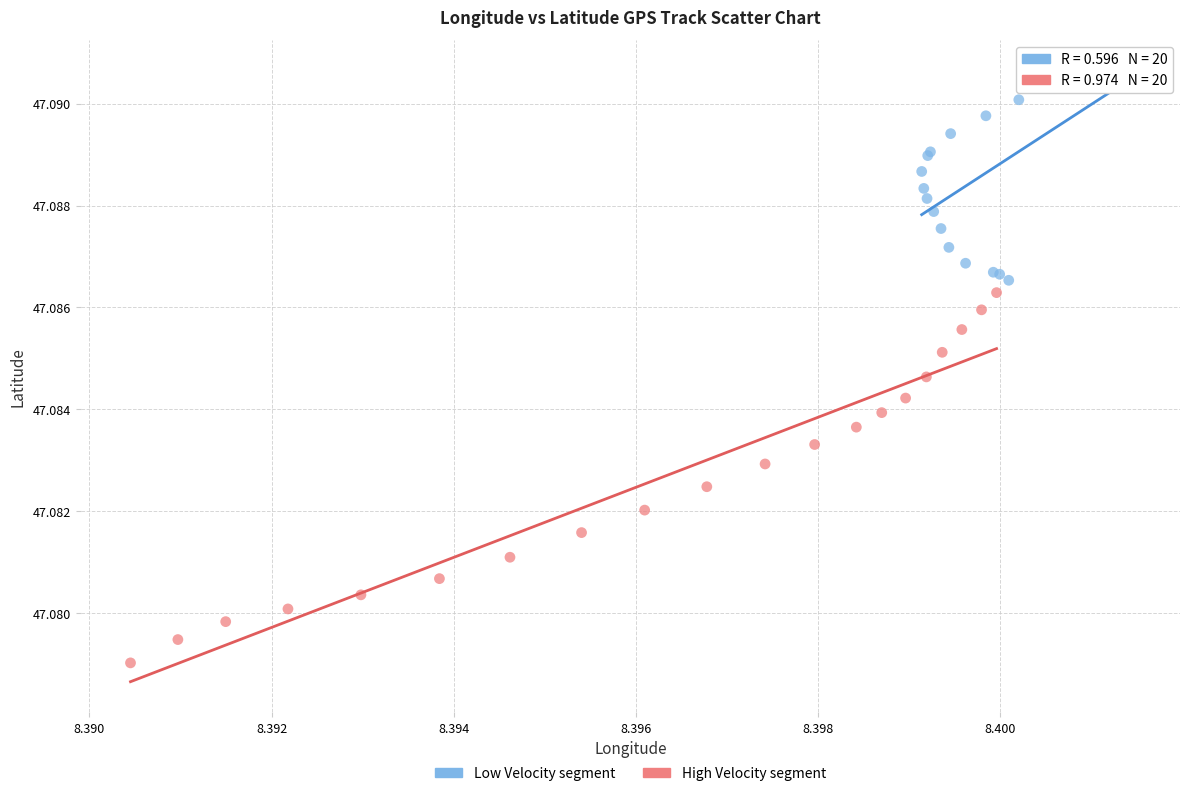

Which series has the largest Y range (max minus min)?

High Velocity segment